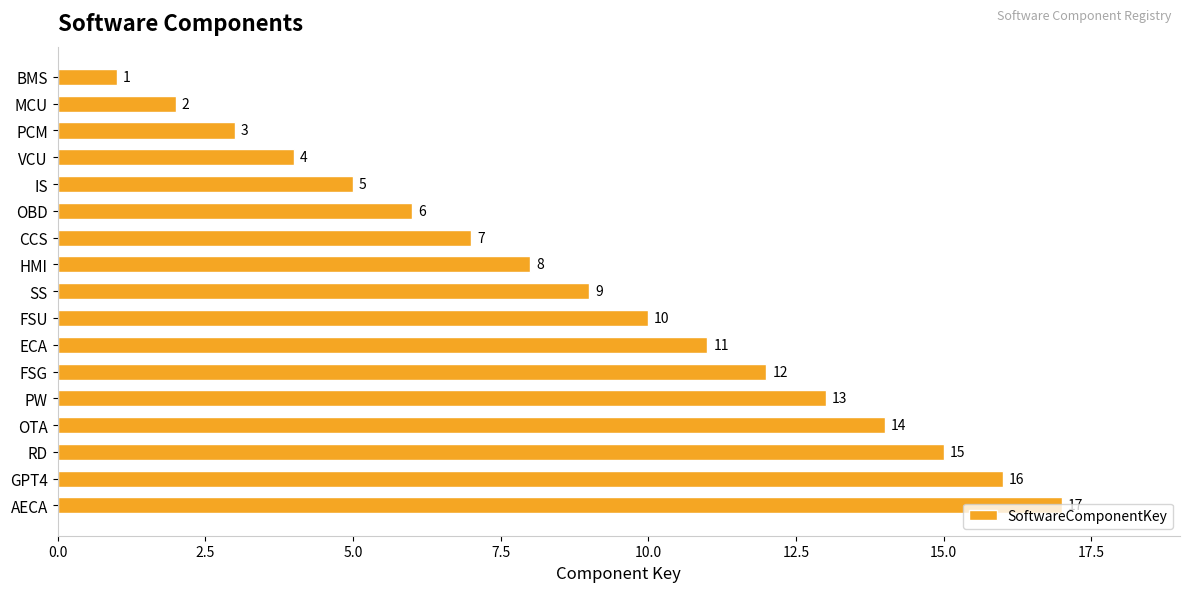

What is the label of the 16th bar from the top?

GPT4